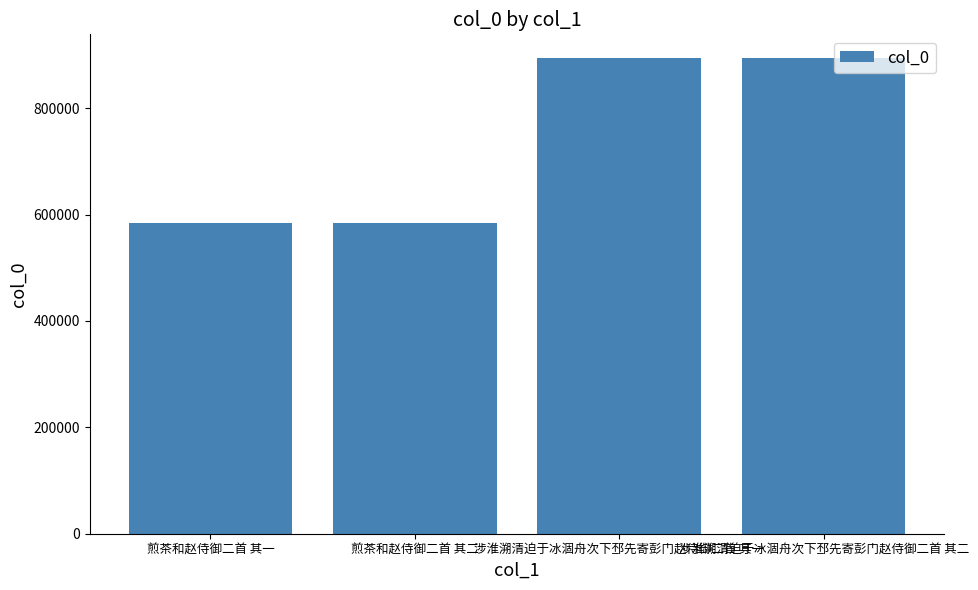

The chart shows a value of 1394734 at 涉淮溯清迫于冰涸舟次下邳先寄彭门赵侍御二首 其二. True or false?

False